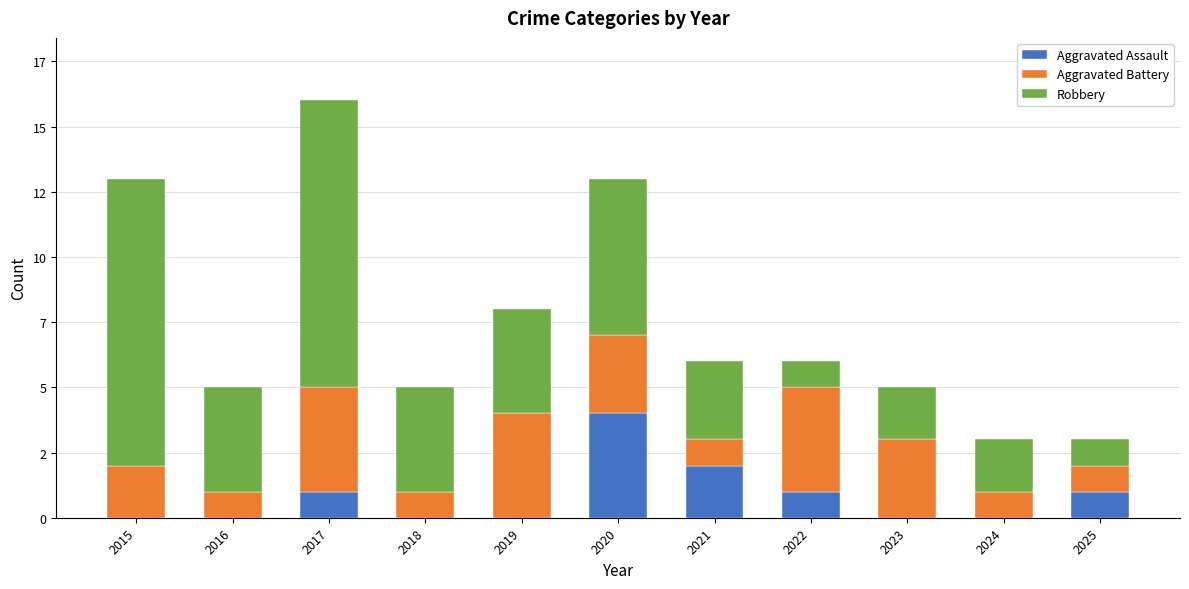

Does the chart contain any negative values?

No